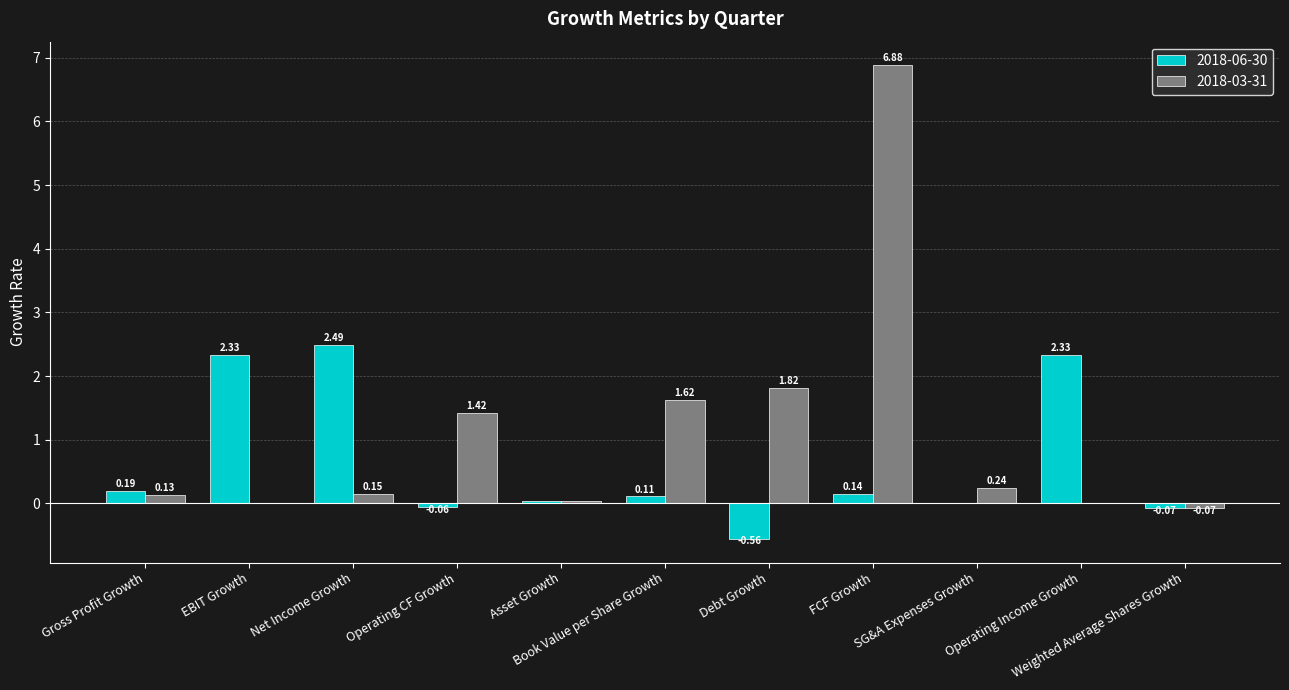

What is the sum of all 2018-03-31 values?

12.2